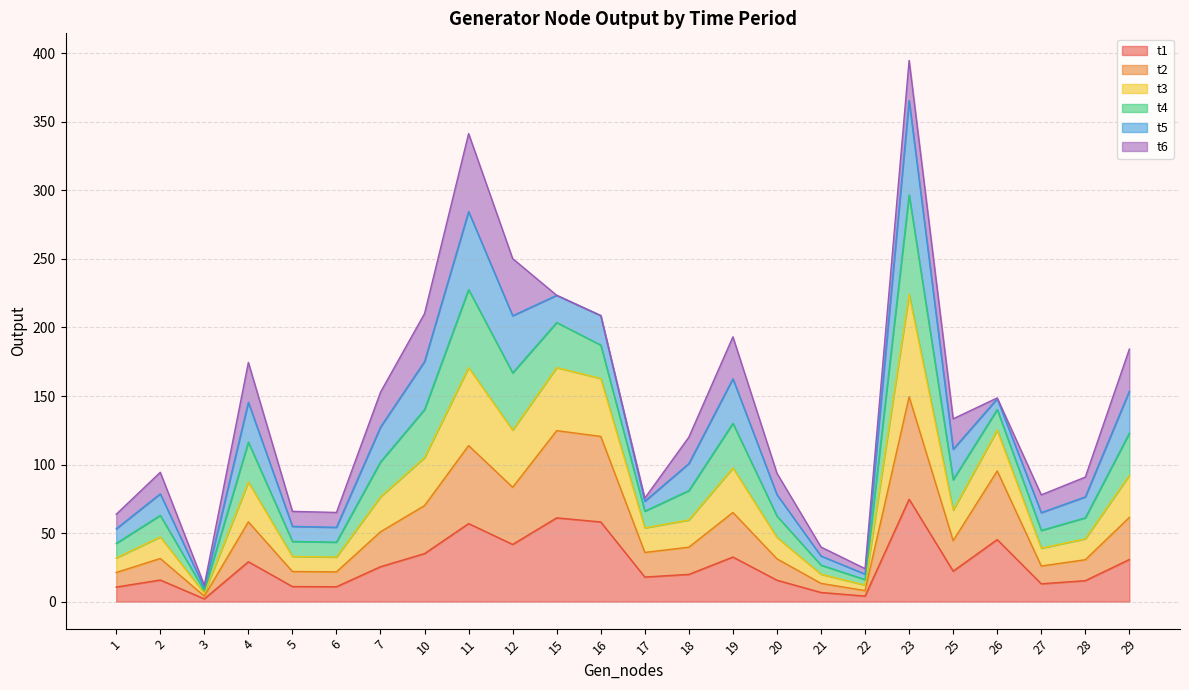

How many values in the t1 series exceed 22?

12